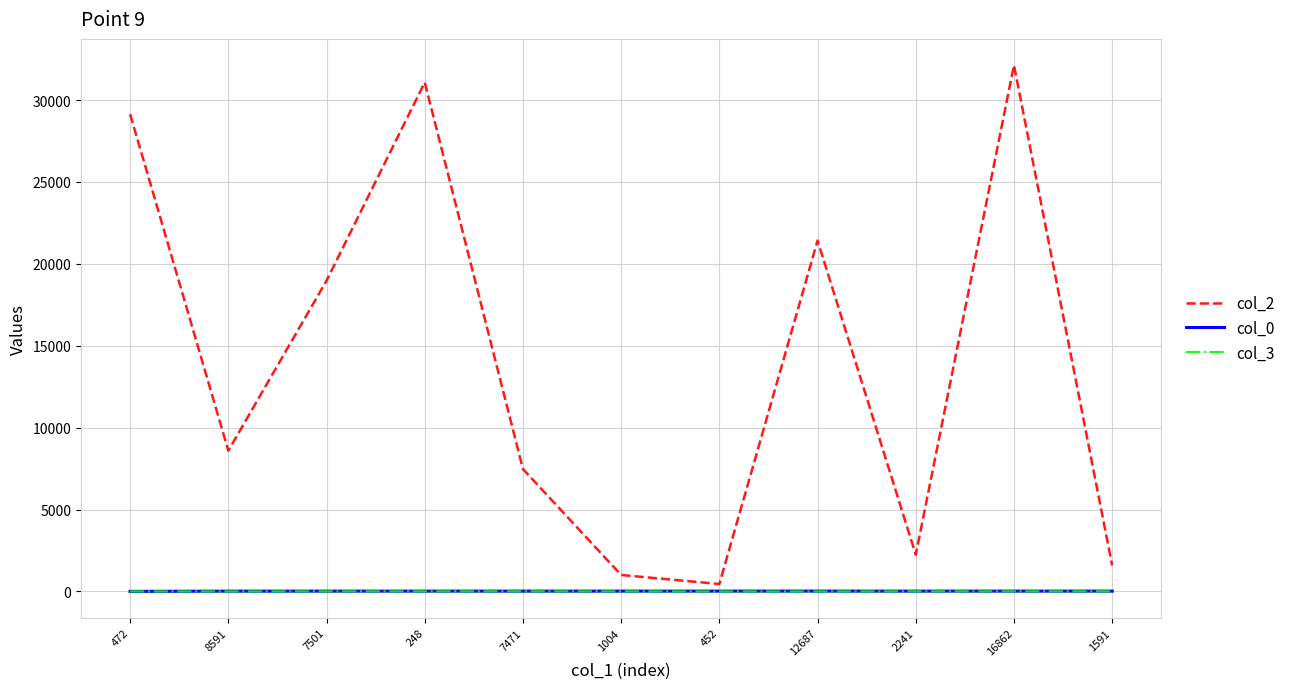

What is the difference between the col_2 values at 248 and 16862?

1049.0